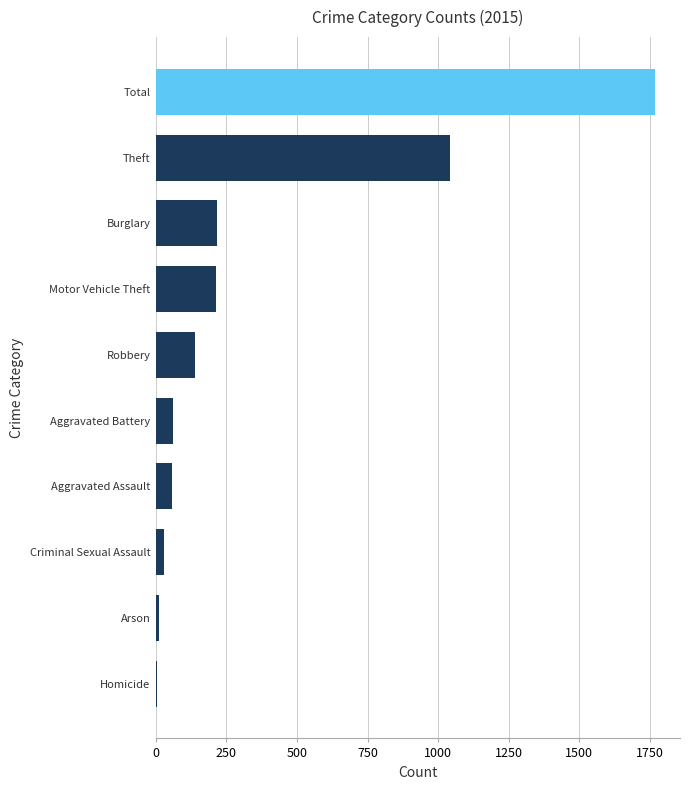

What is the maximum value shown in the chart?

1768